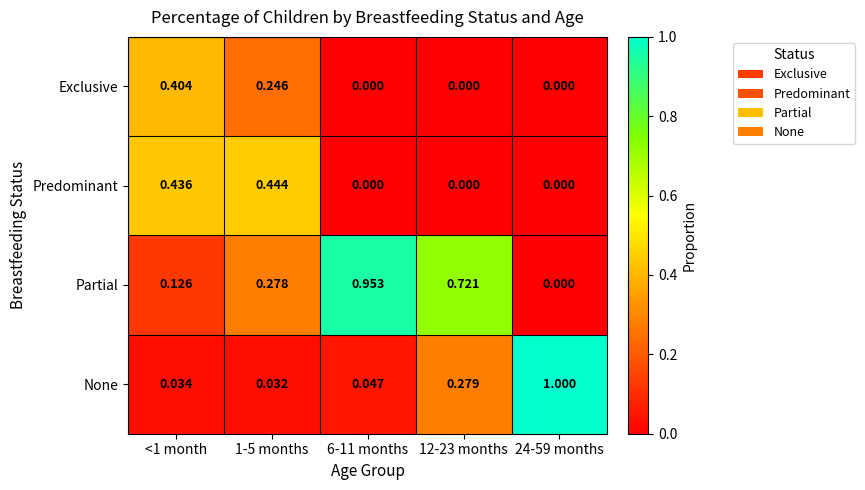

Rank the series by their average value, from lowest to highest.

Exclusive, Predominant, None, Partial